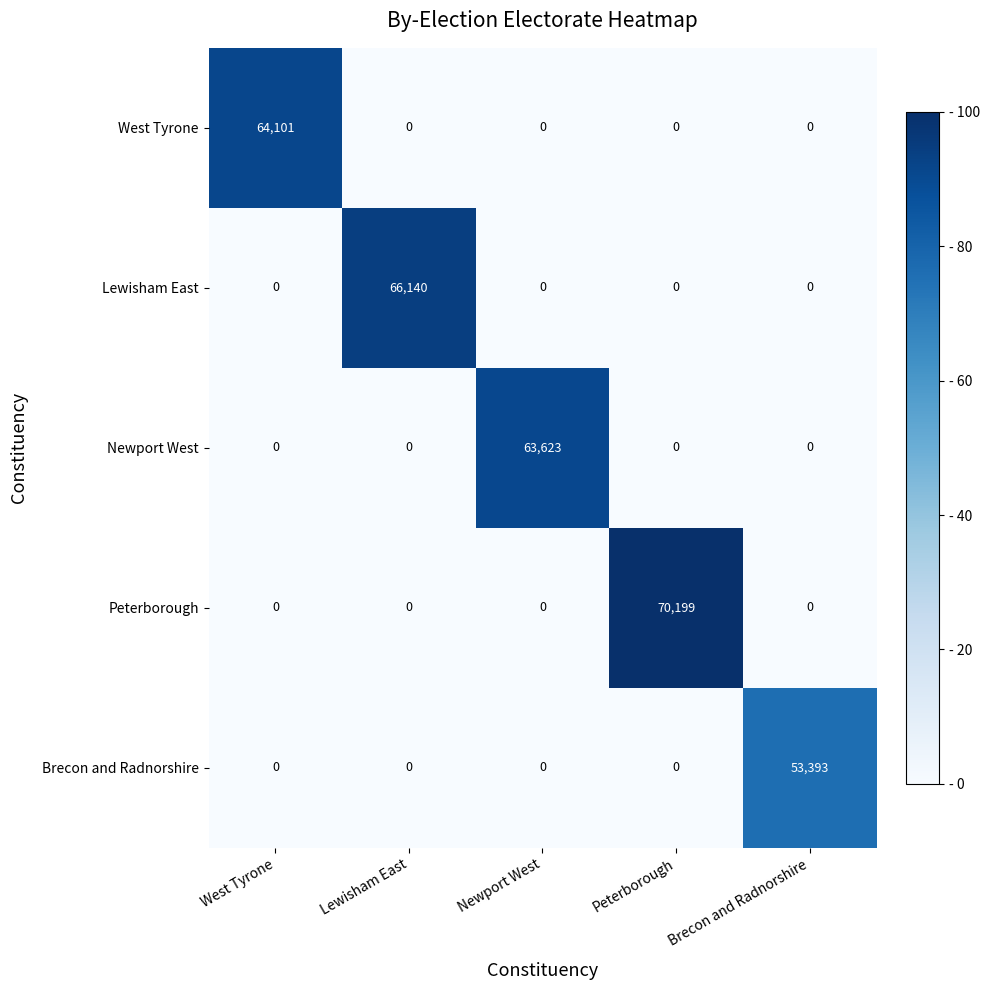

How many distinct data groups are displayed?

5